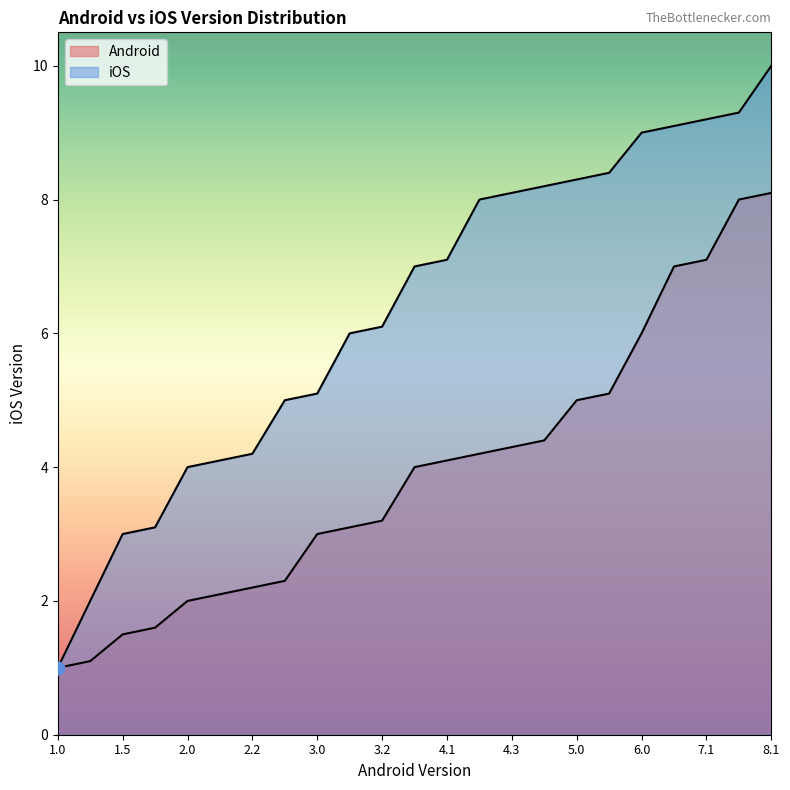

Which series reaches the minimum Y coordinate?

Android